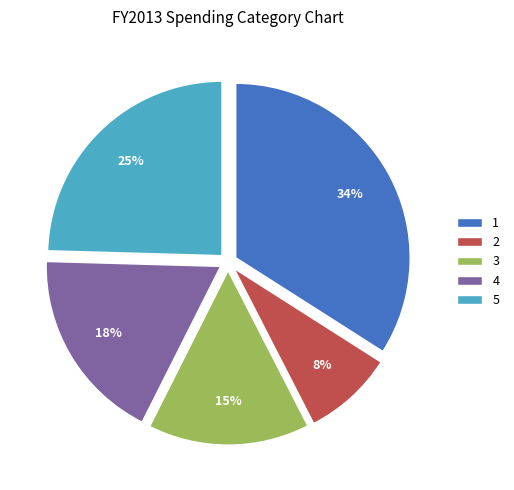

How many segments does this pie chart have?

5